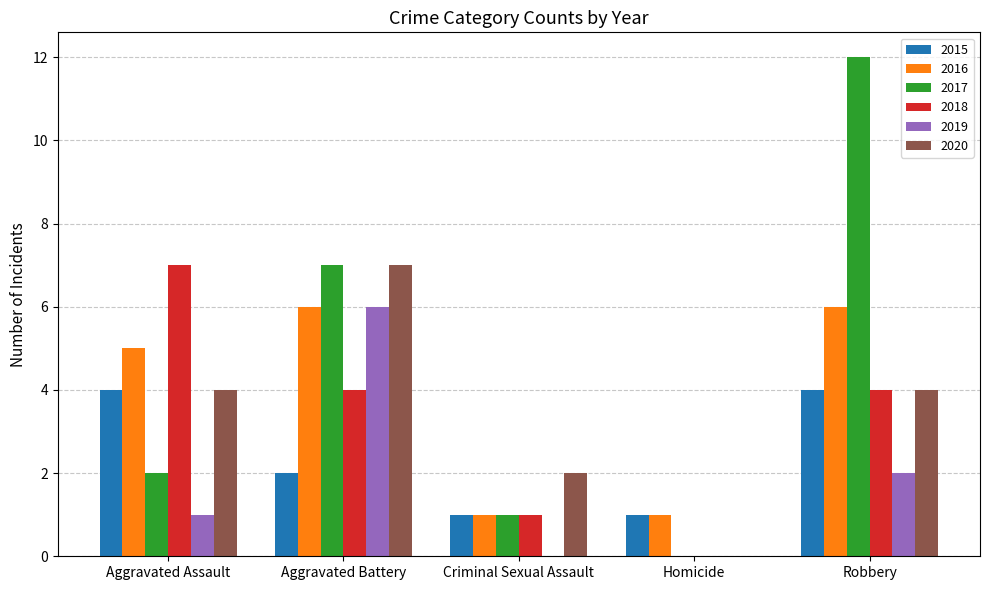

Is the value of 2017 at Criminal Sexual Assault greater than the value of 2020 at Aggravated Battery?

No